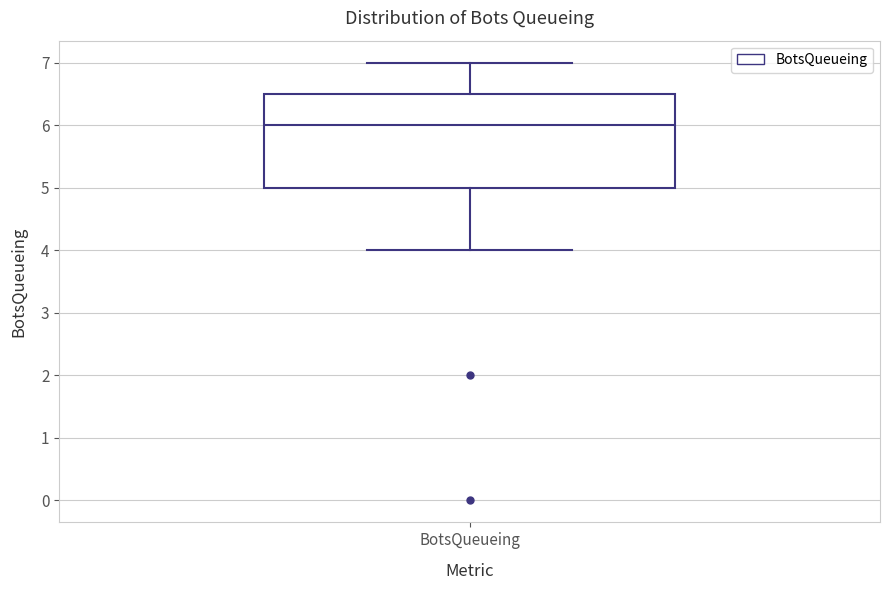

Where does the upper whisker of the box for BotsQueueing end on the y-axis? The values are not printed on the chart, so give them approximately, as read against the axis.

7.0